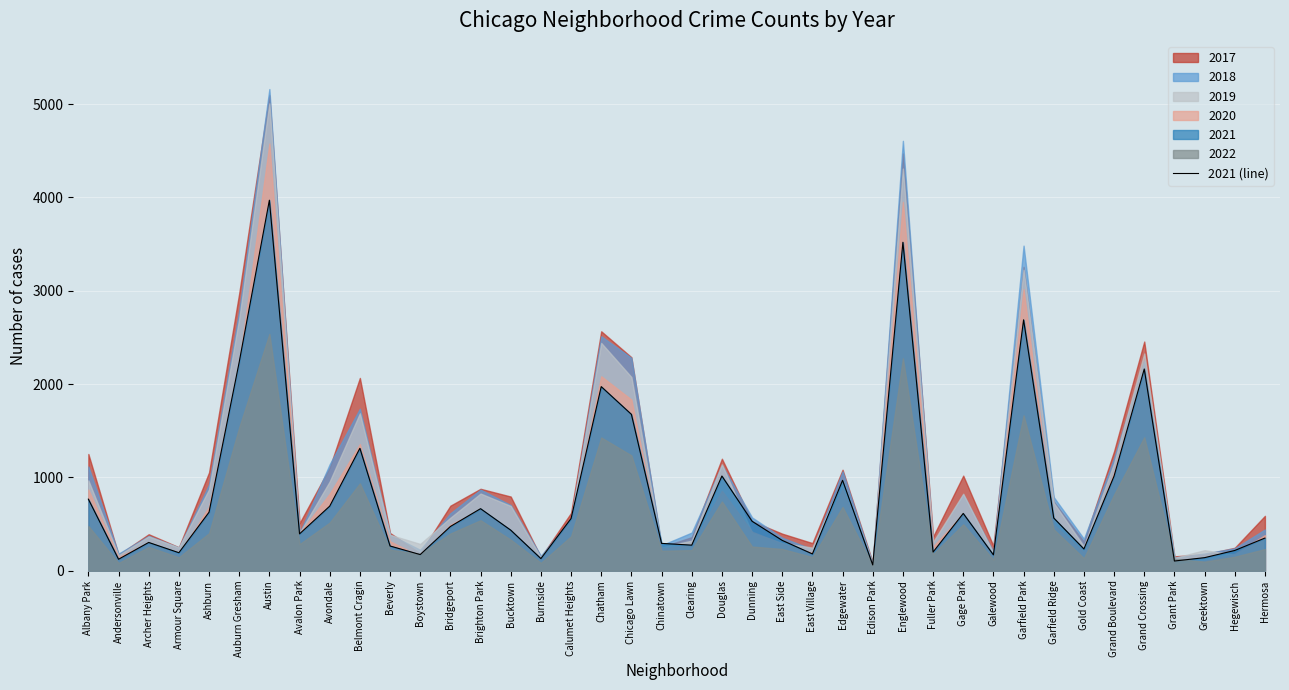

List the labels in order of value, smallest first.

Edison Park, Grant Park, Andersonville, Burnside, Greektown, Galewood, Boystown, East Village, Armour Square, Fuller Park, Hegewisch, Gold Coast, Beverly, Clearing, Chinatown, Archer Heights, East Side, Hermosa, Avalon Park, Bucktown, Bridgeport, Dunning, Calumet Heights, Garfield Ridge, Gage Park, Ashburn, Brighton Park, Avondale, Albany Park, Edgewater, Douglas, Grand Boulevard, Belmont Cragin, Chicago Lawn, Chatham, Grand Crossing, Auburn Gresham, Garfield Park, Englewood, Austin